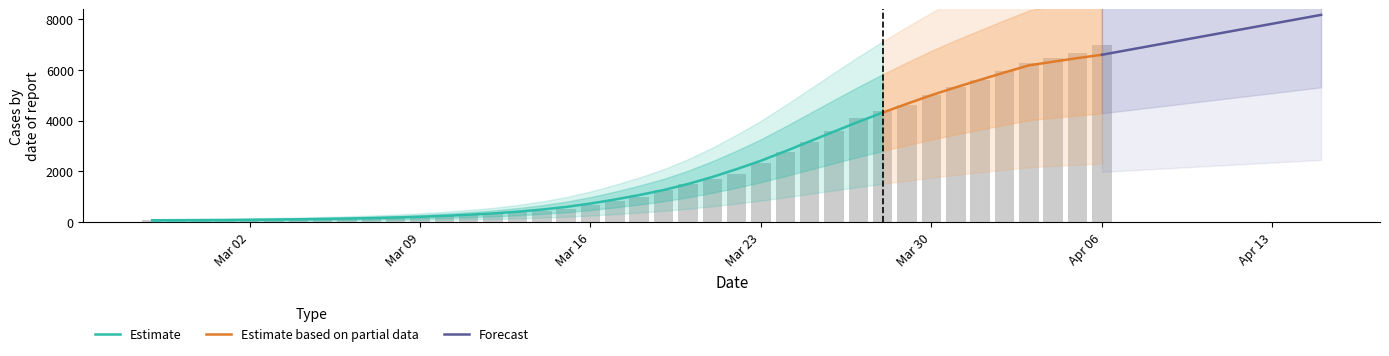

How many categories are shown in the chart?

40